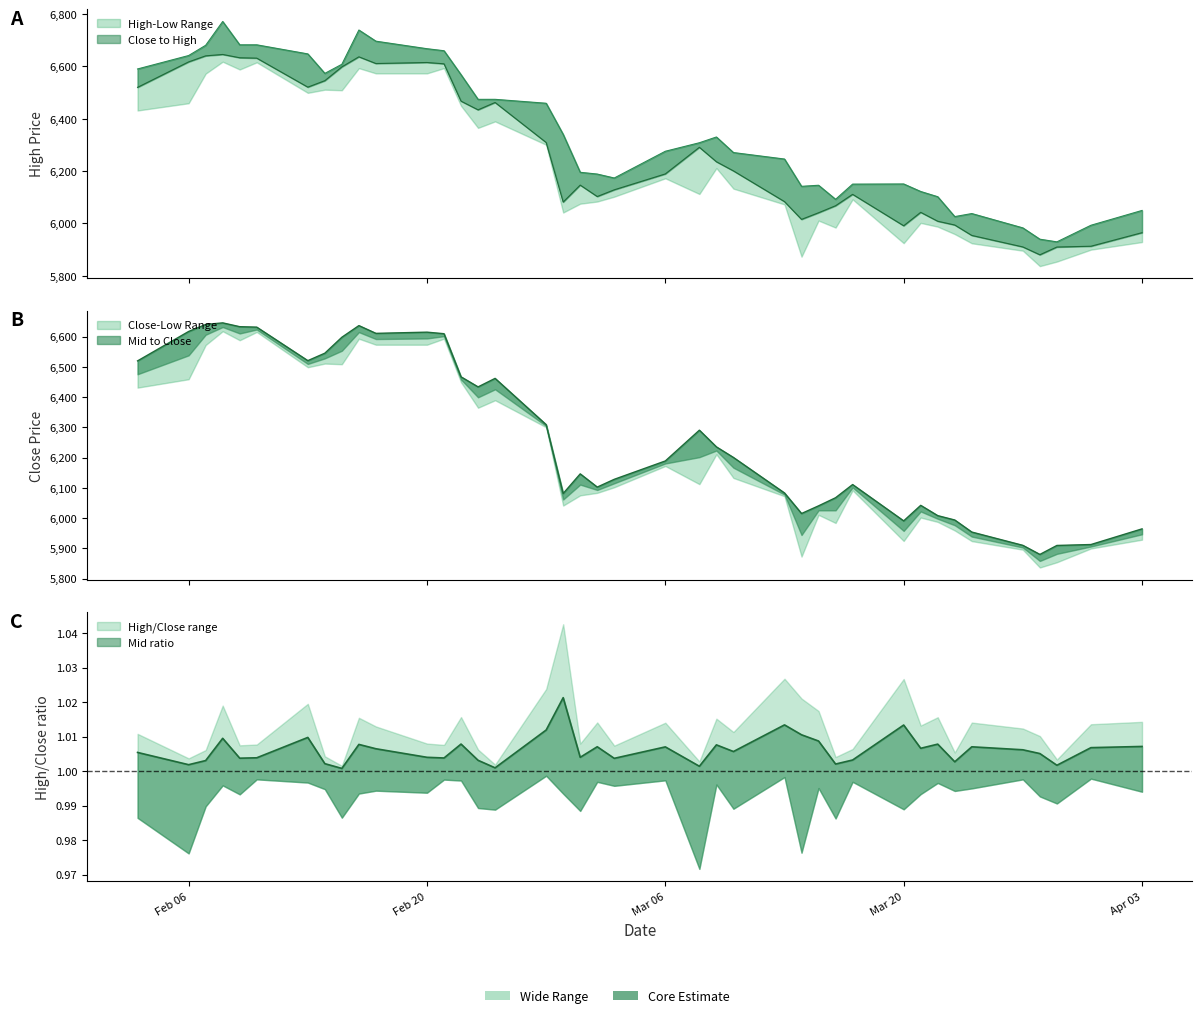

What is the average value of the Low series?

6269.0